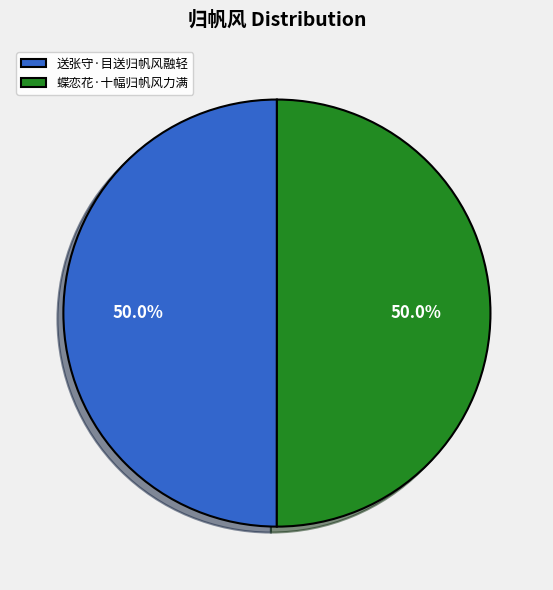

The 送张守·目送归帆风融轻 slice represents 50% of the pie. True or false?

True